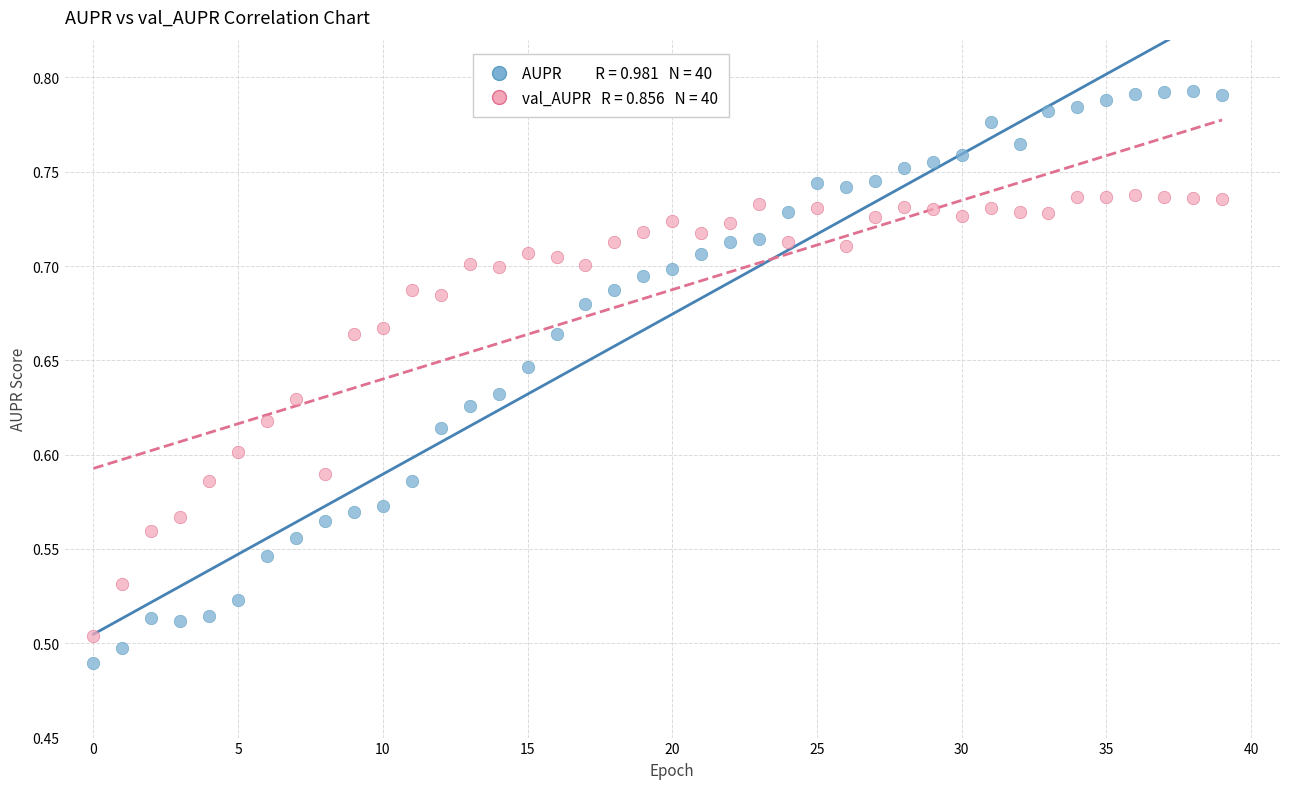

Across all data points, what is the range of Y values (max minus min)?

0.3